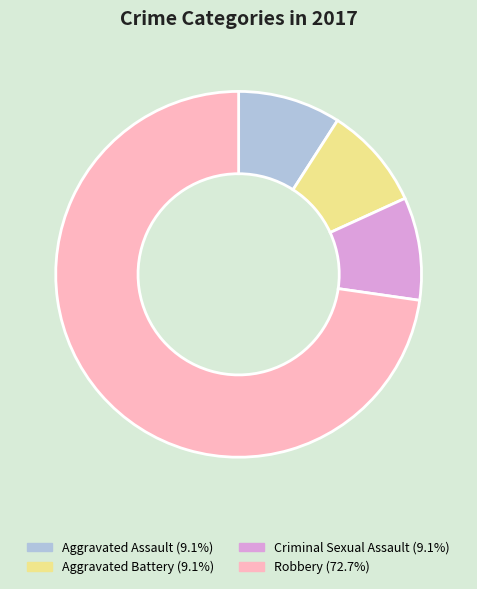

Do Robbery and Aggravated Assault together represent more than half of the pie?

Yes